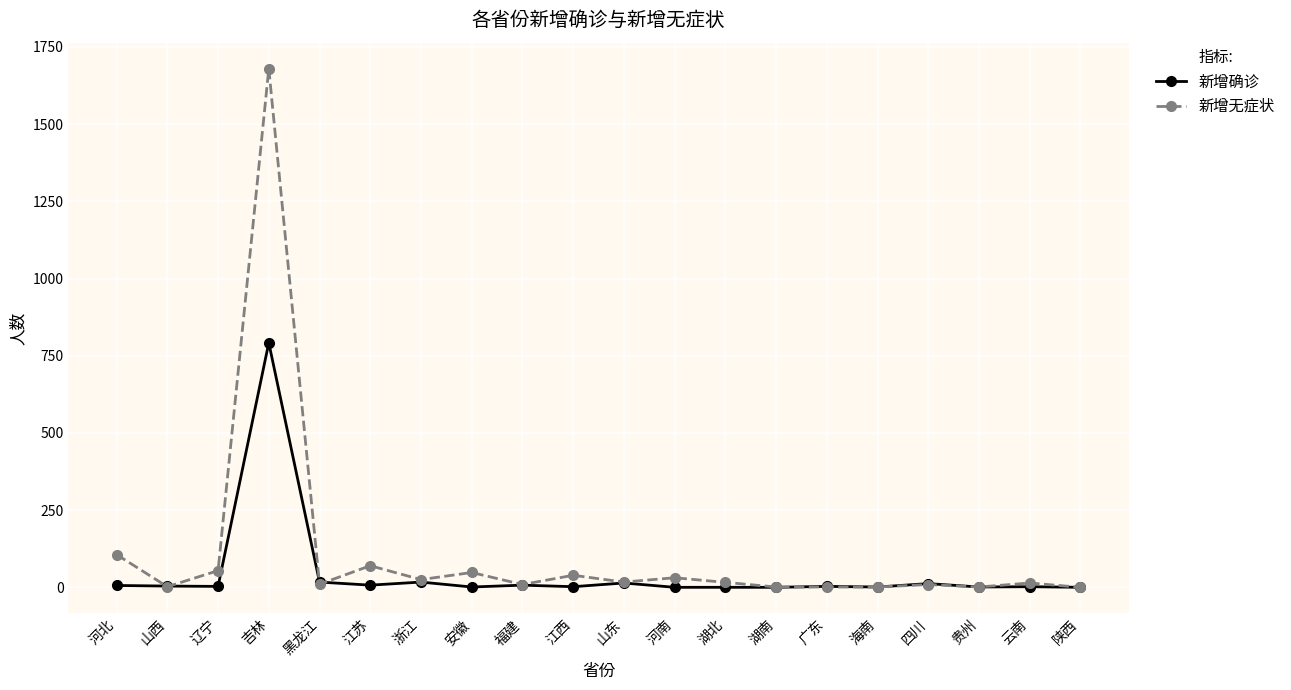

Where is the first local maximum for 新增无症状?

吉林